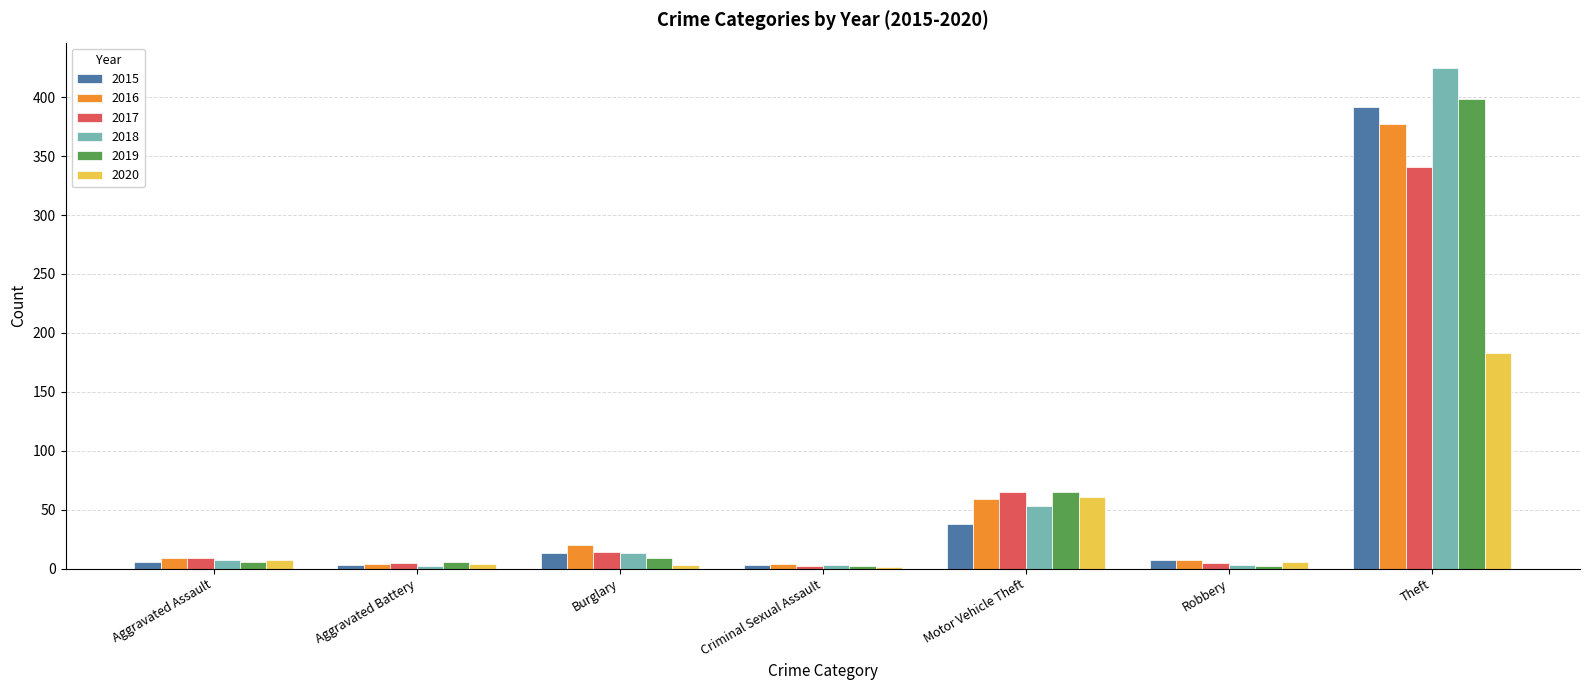

At which category is the sum across all series the highest?

Theft